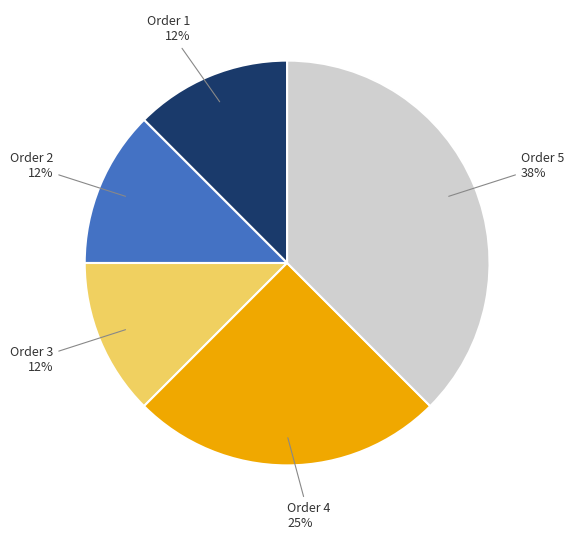

Count the number of slices in the pie.

5